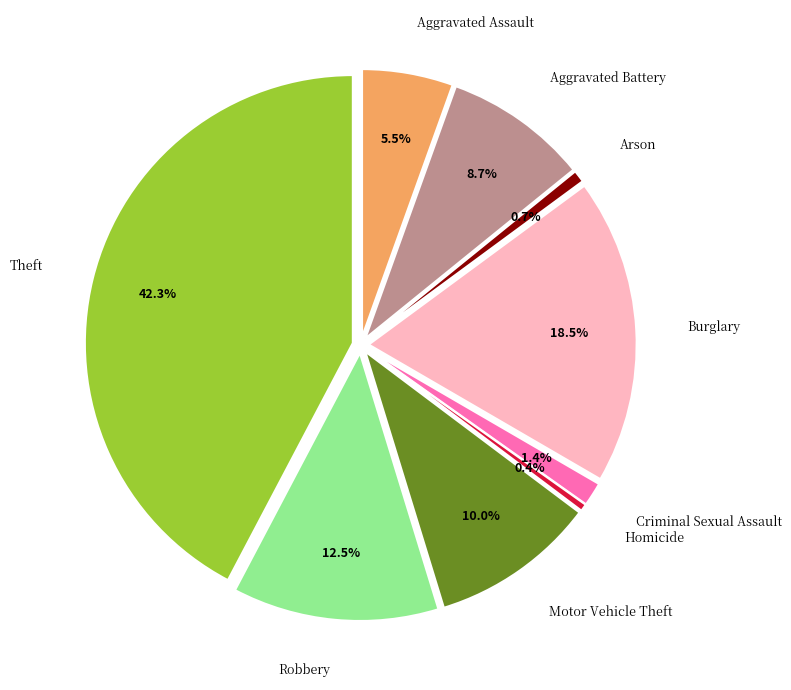

Does Burglary account for over 50% of the chart?

No